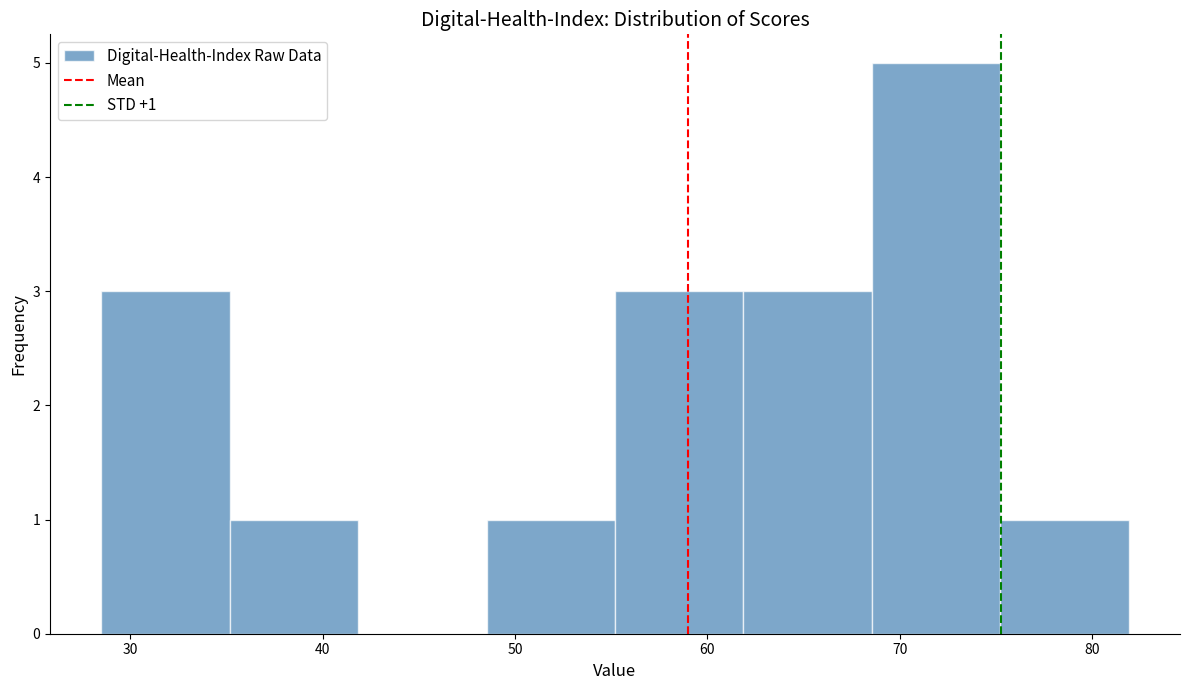

Which range on the x-axis has the tallest bar?

69 to 75